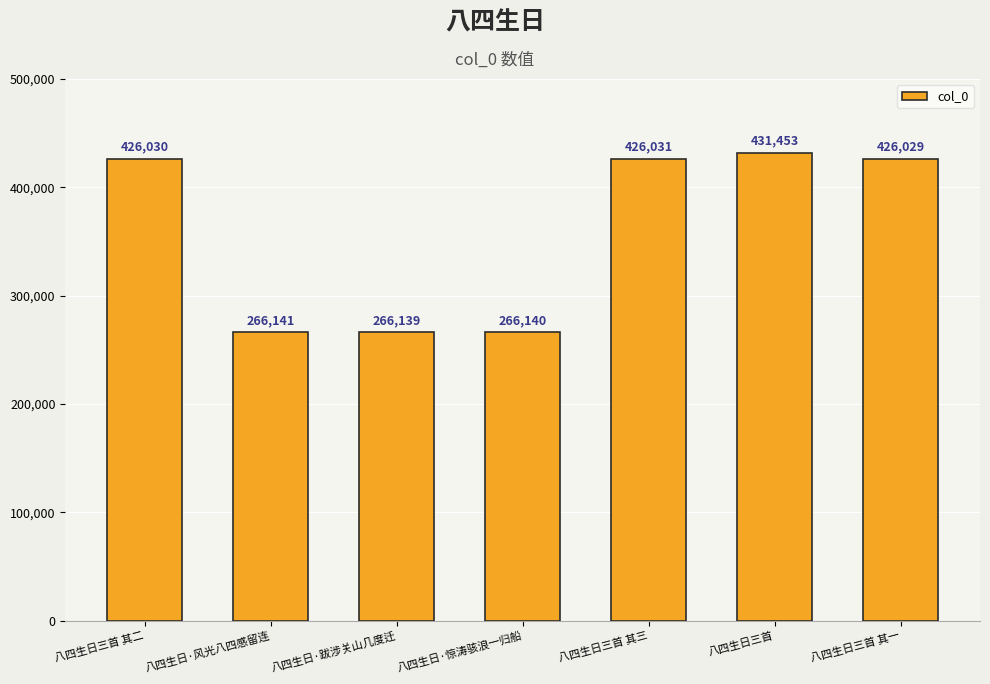

At which label is the value closest to 348796?

八四生日三首 其一